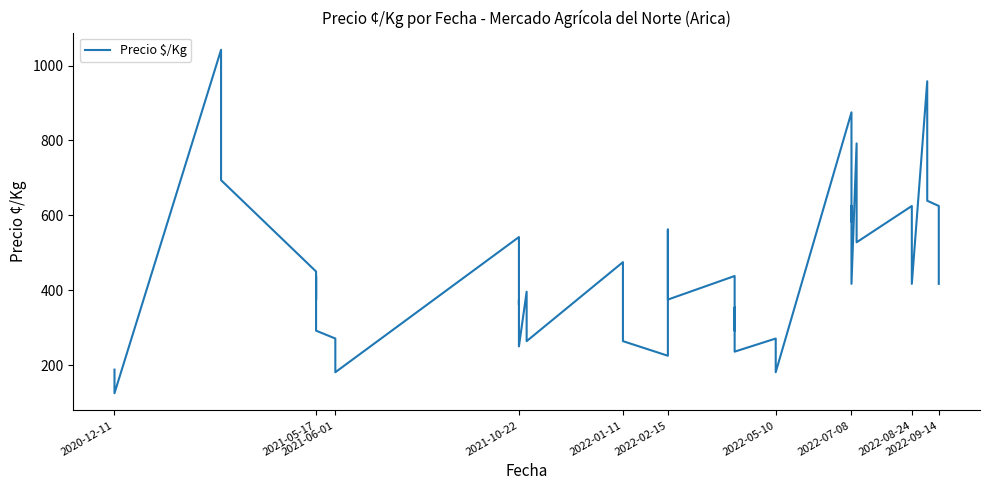

What is the ratio of the value at 2022-09-14 to the value at 2022-05-10?

2.3